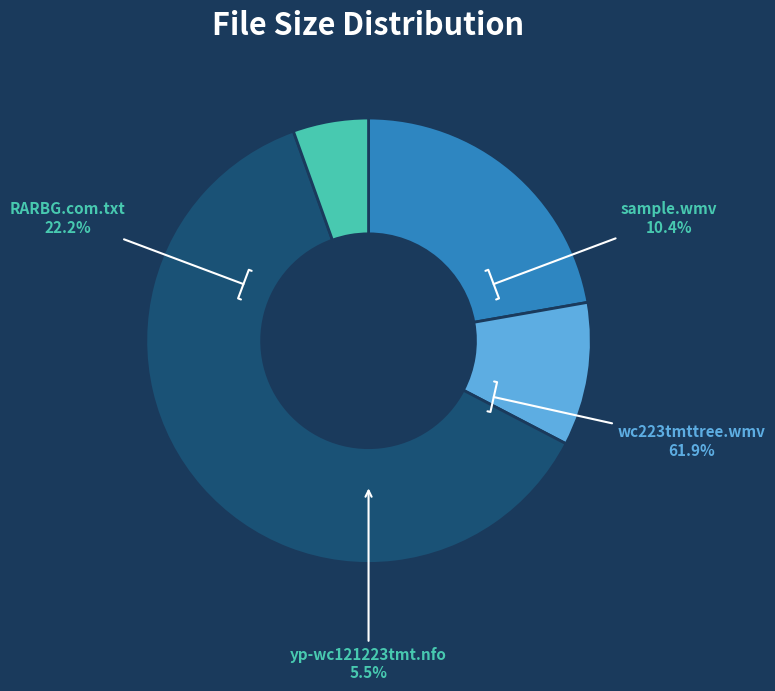

Rank the categories by value from lowest to highest.

yp-wc121223tmt.nfo, Sample/wc223tmttree-sample.wmv, RARBG.com.txt, wc223tmttree.wmv